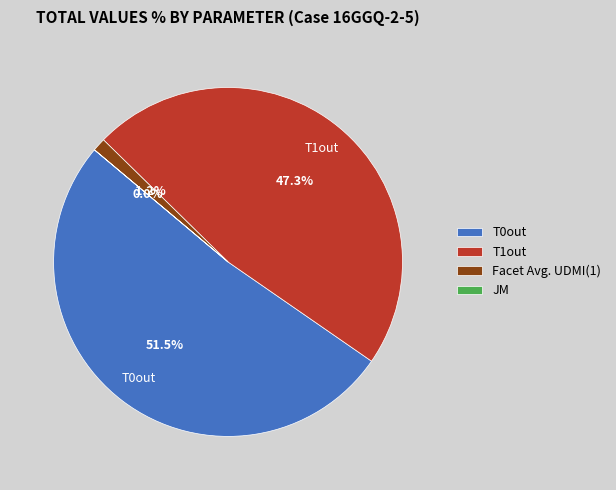

Does T0out represent more than half of the total?

Yes